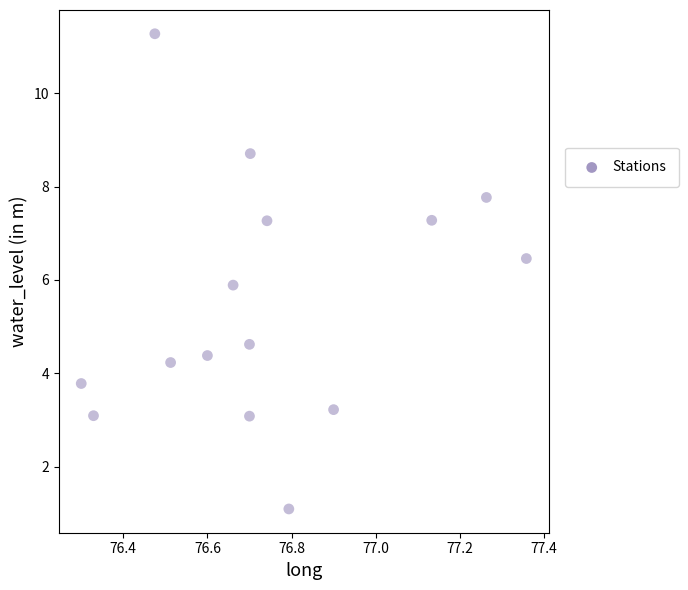

What is the range of Y values (max minus min)?

10.2